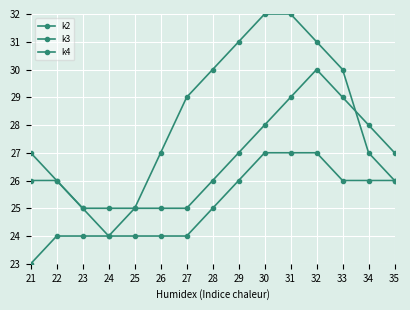

True or false: k3 has a value of 17 at 32.

False